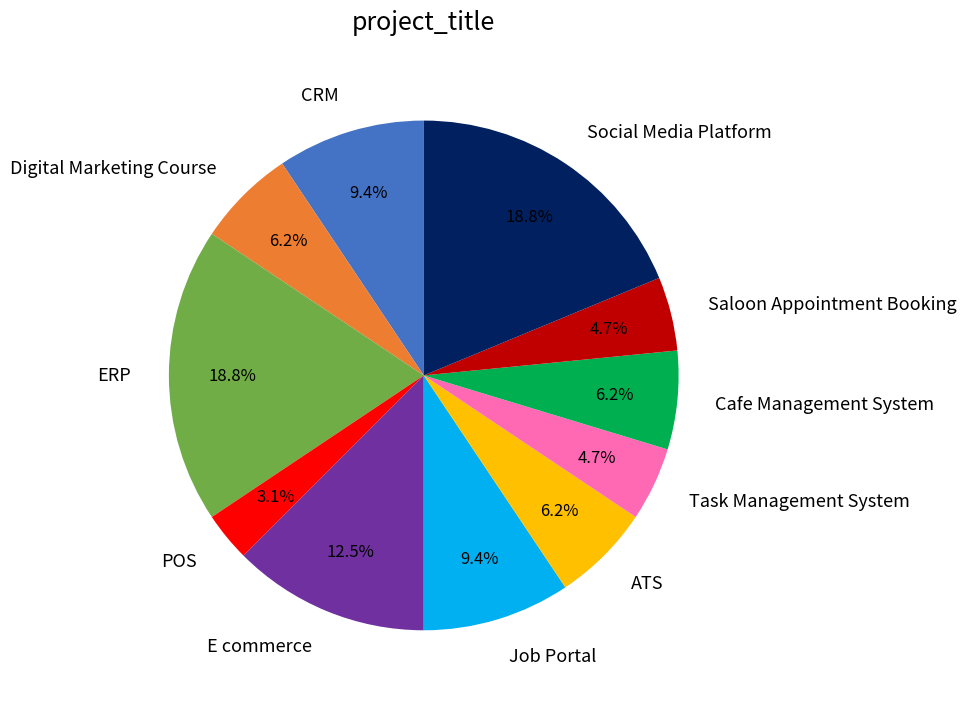

Is there any slice that represents more than half of the pie?

No